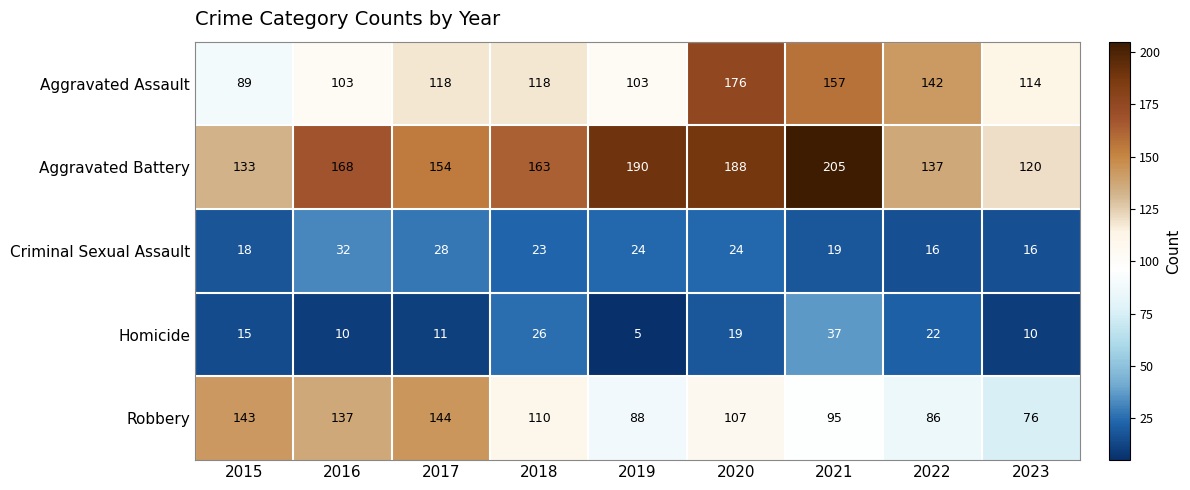

True or false: Aggravated Assault has a value of 114 at 2023.

True